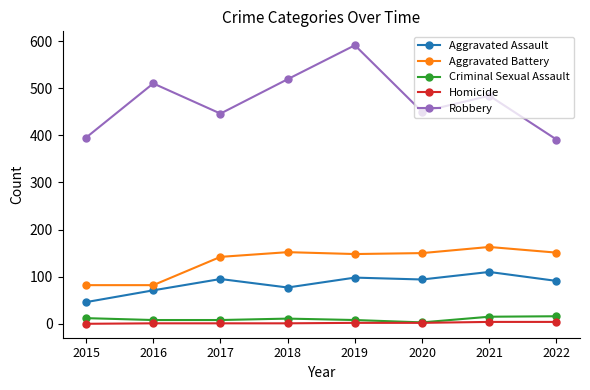

True or false: Aggravated Assault and Criminal Sexual Assault cross at least once.

False